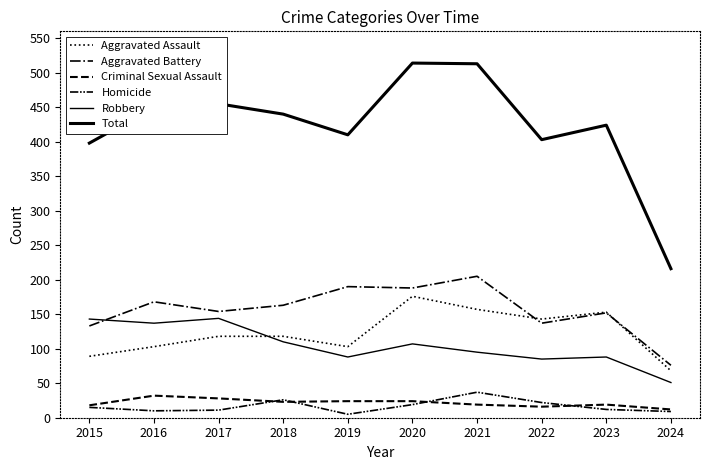

Between 2020 and 2016, which is larger?

2020